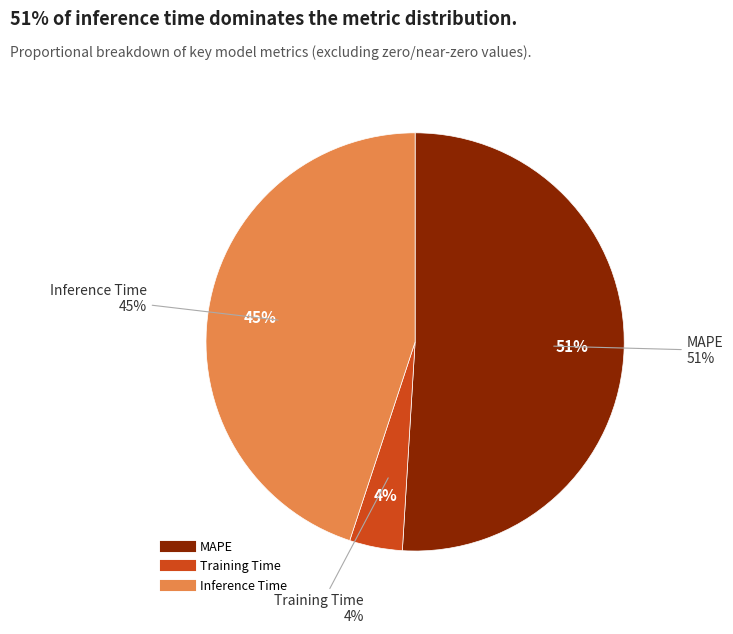

Which slice is the largest?

MAPE